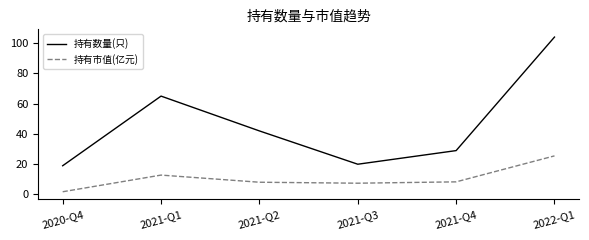

What is the approximate value of 持有数量(只) at 2021-Q4?

29.0